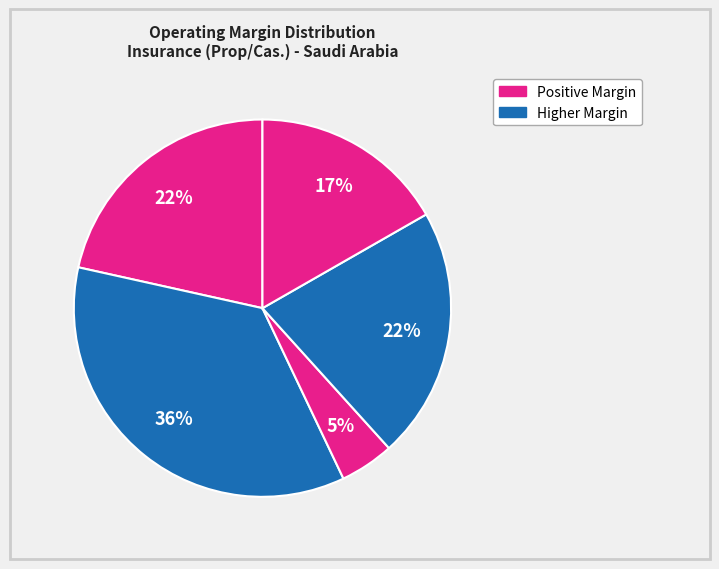

How many slices are in this pie chart?

5